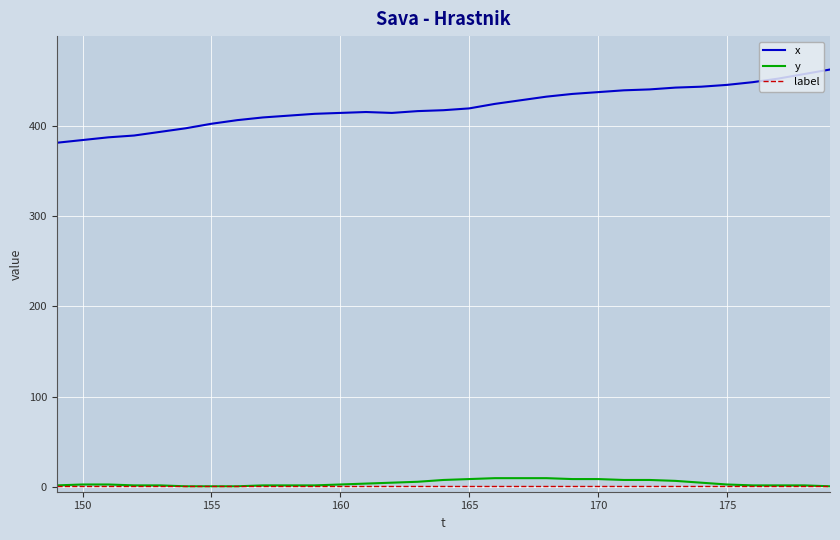

How many categories are shown in the chart?

31